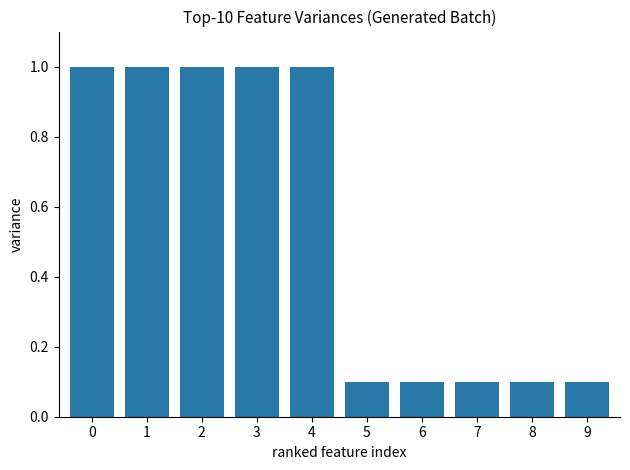

What is the value of the 5th bar from the left?

1.0